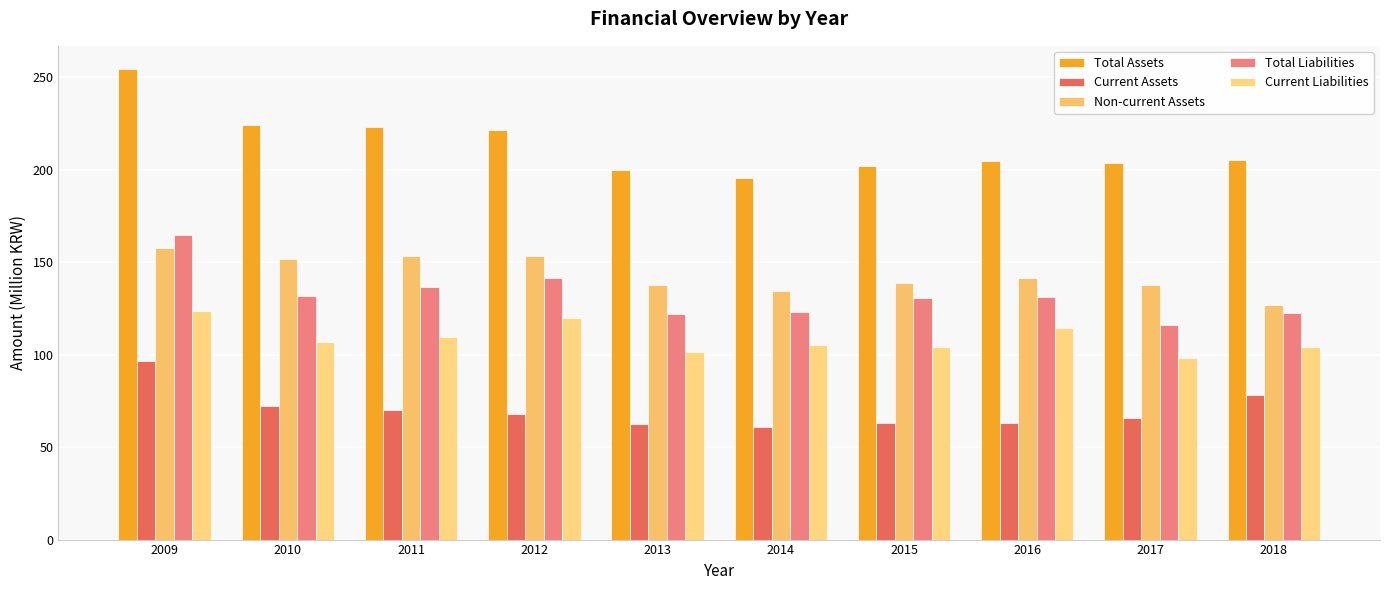

The Total Liabilities series shows 195.7 at 2014. True or false?

False